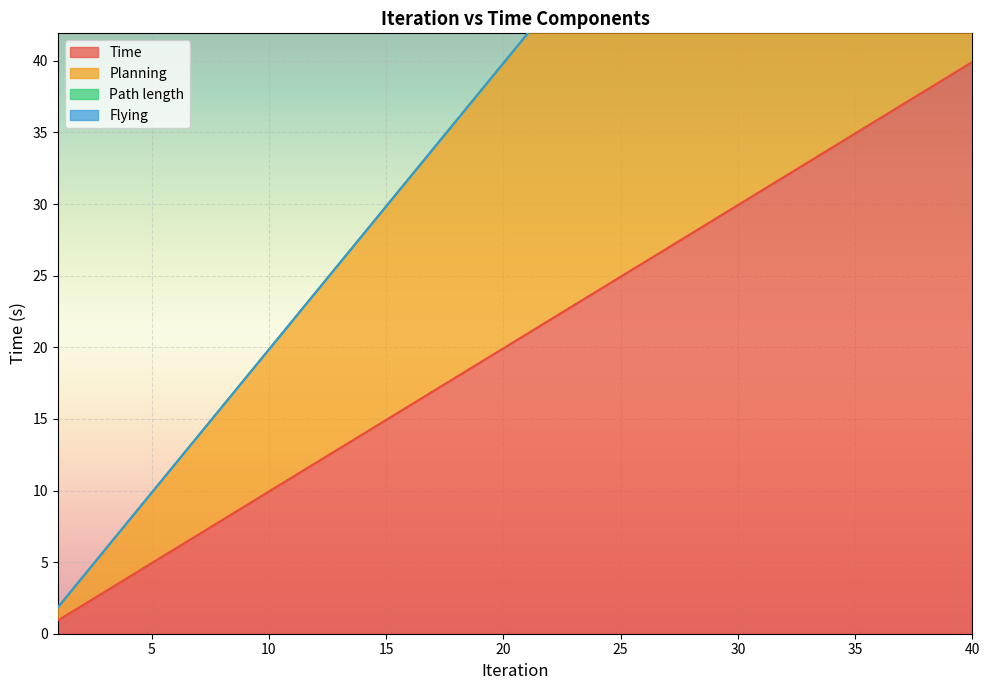

What is the value of the Time point at the 36th from the left?

35.9